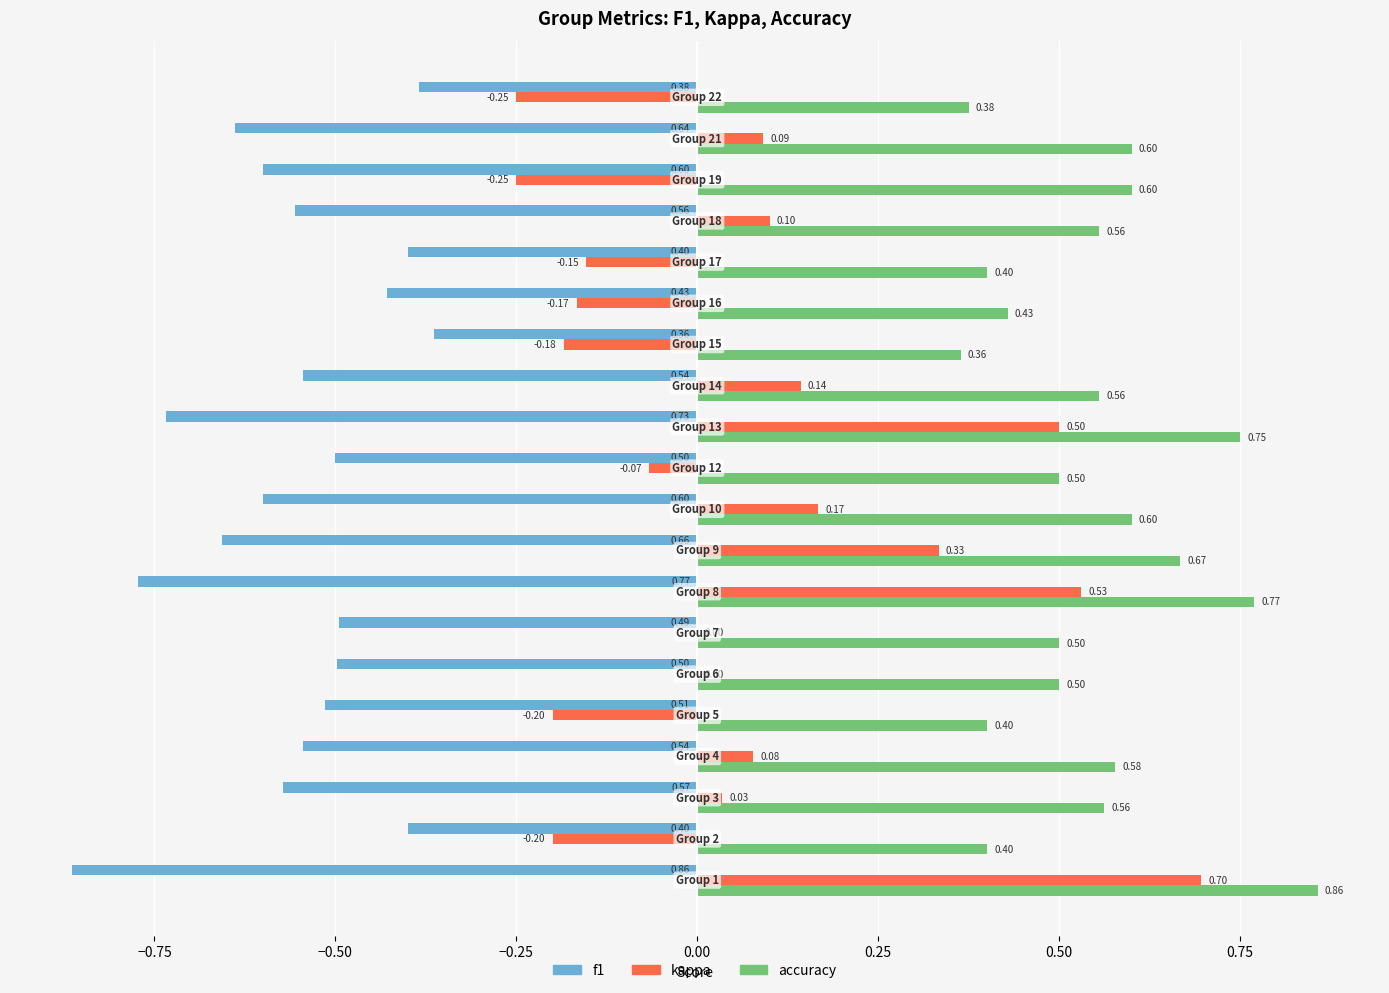

What is the sum of all accuracy values?

11.0